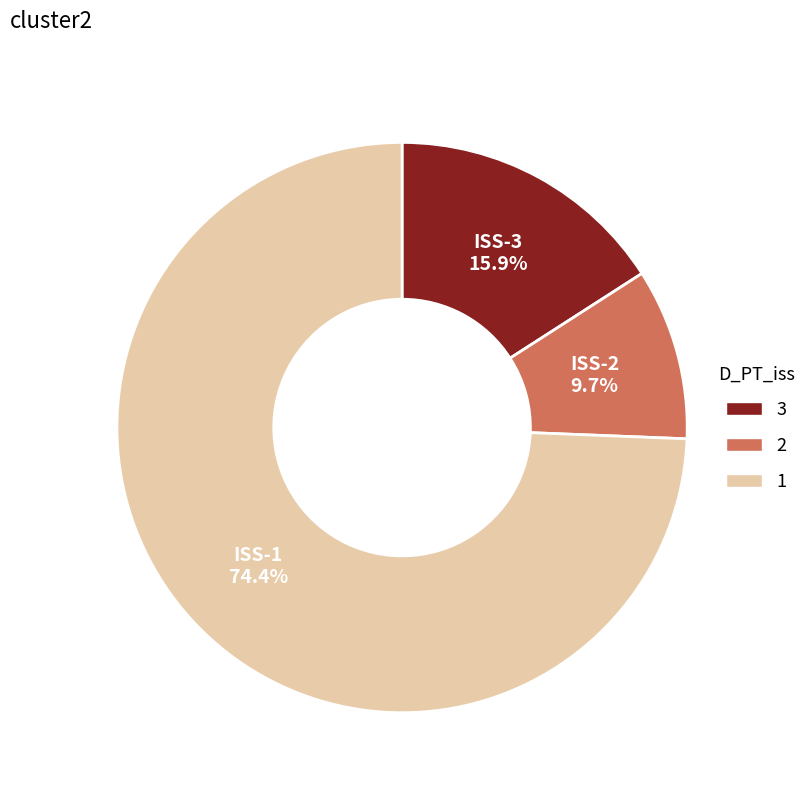

Count the number of slices in the pie.

3